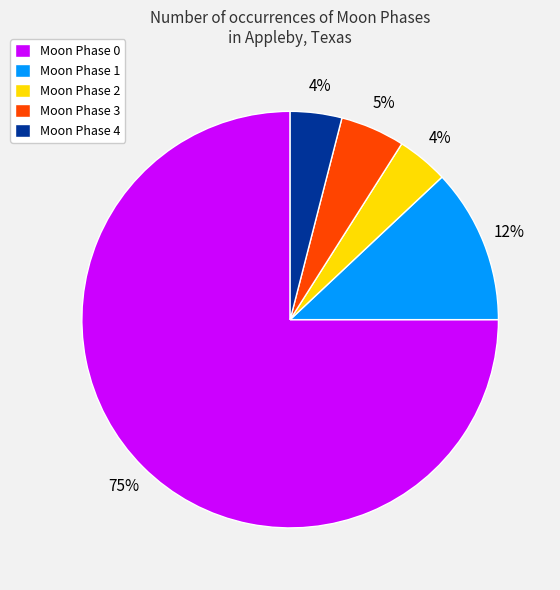

To the nearest percent, what percentage of the pie is Moon Phase 3?

5%